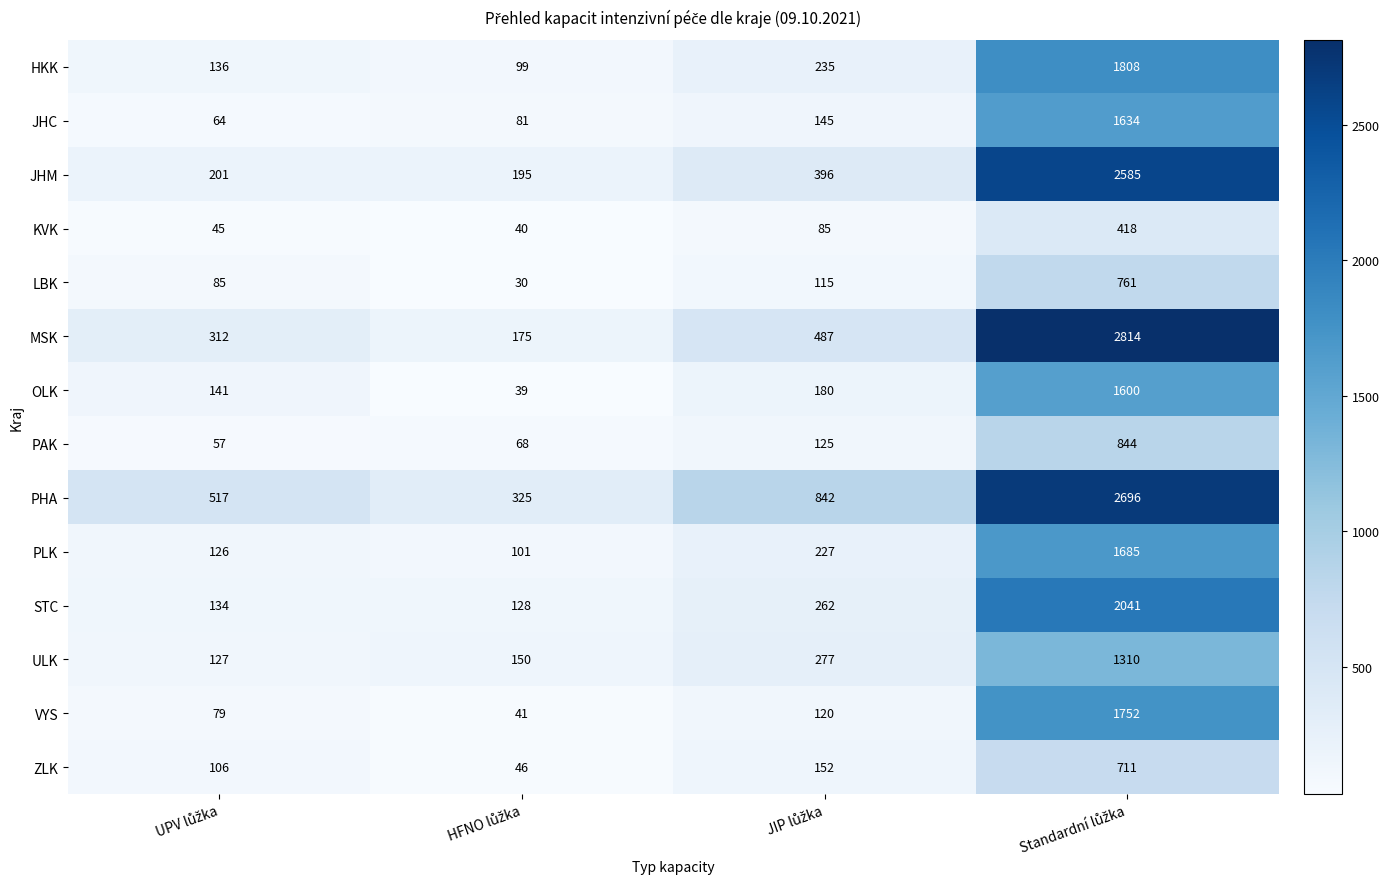

What is the difference between the maximum and minimum values in the OLK series?

1561